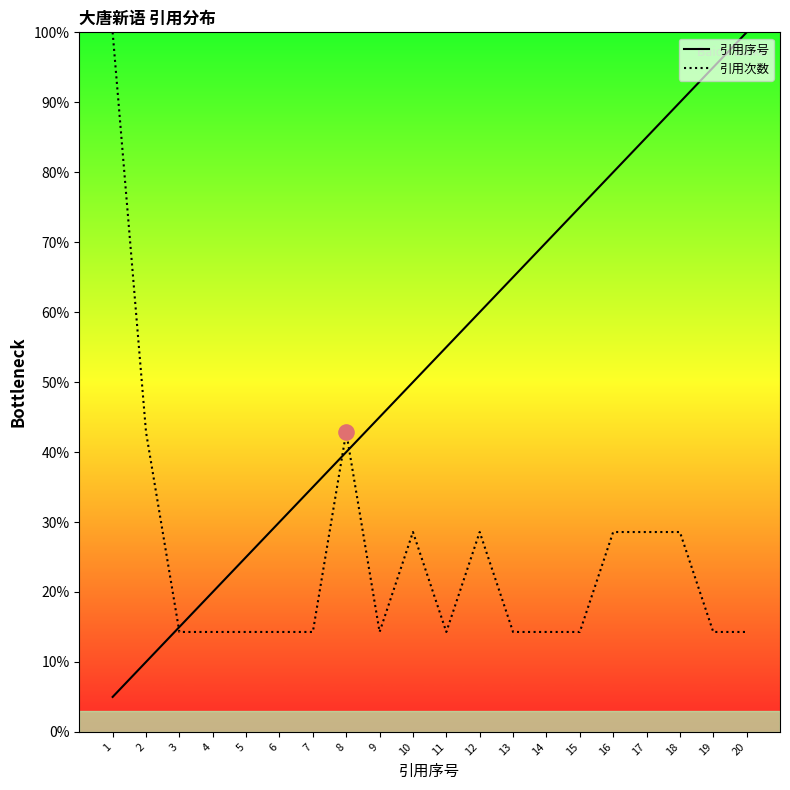

At how many categories does at least one series exceed 17?

19